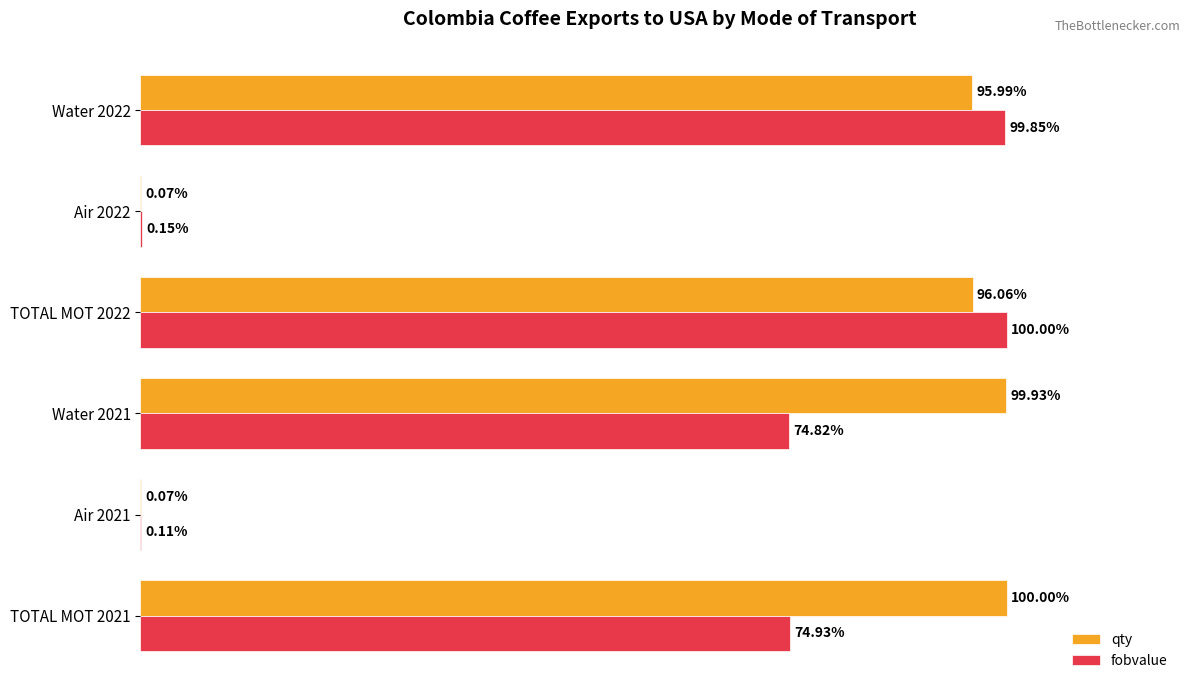

Which series has the largest total across all categories?

qty